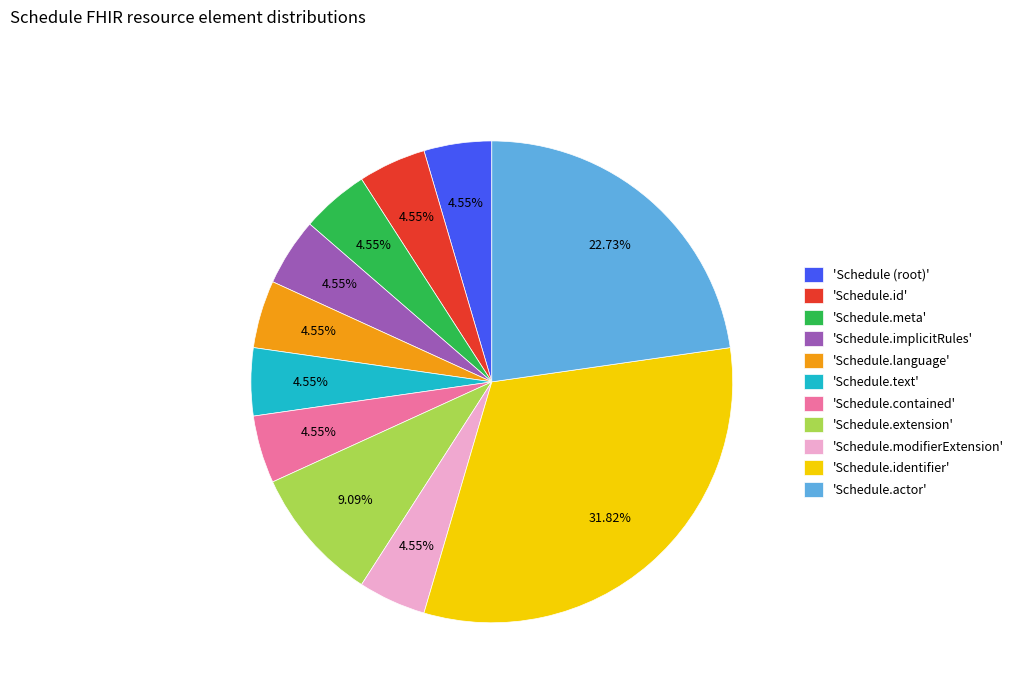

How many segments does this pie chart have?

11